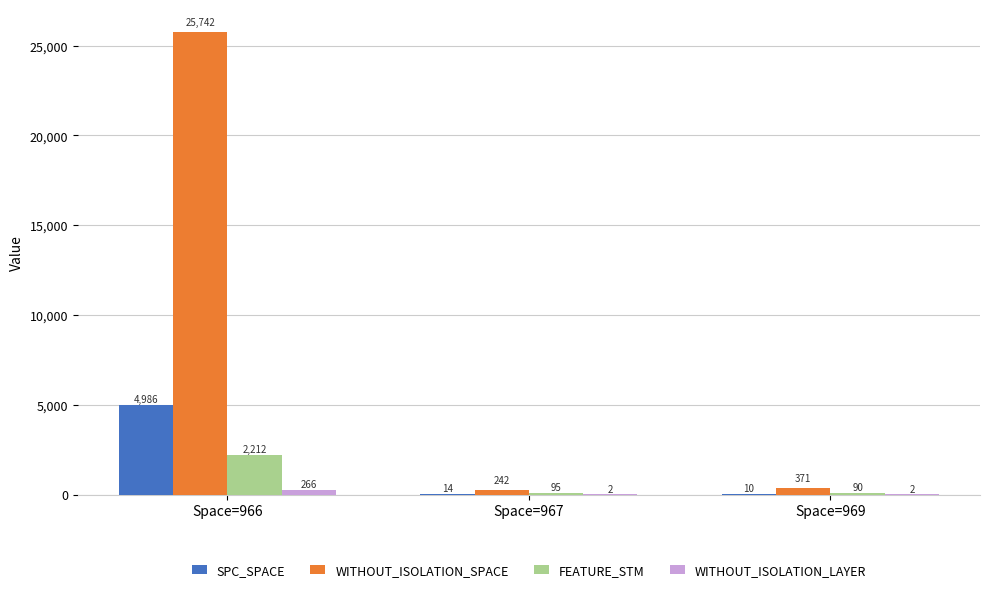

How many groups of bars are there?

3